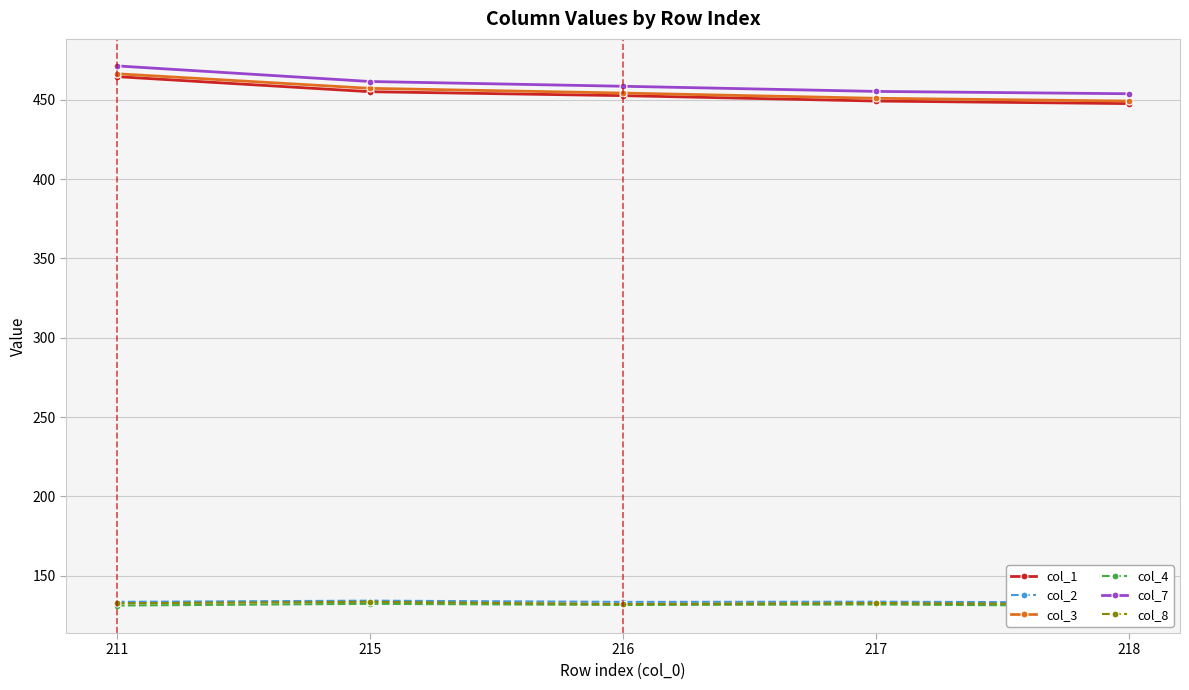

Where is the first local maximum for col_8?

215